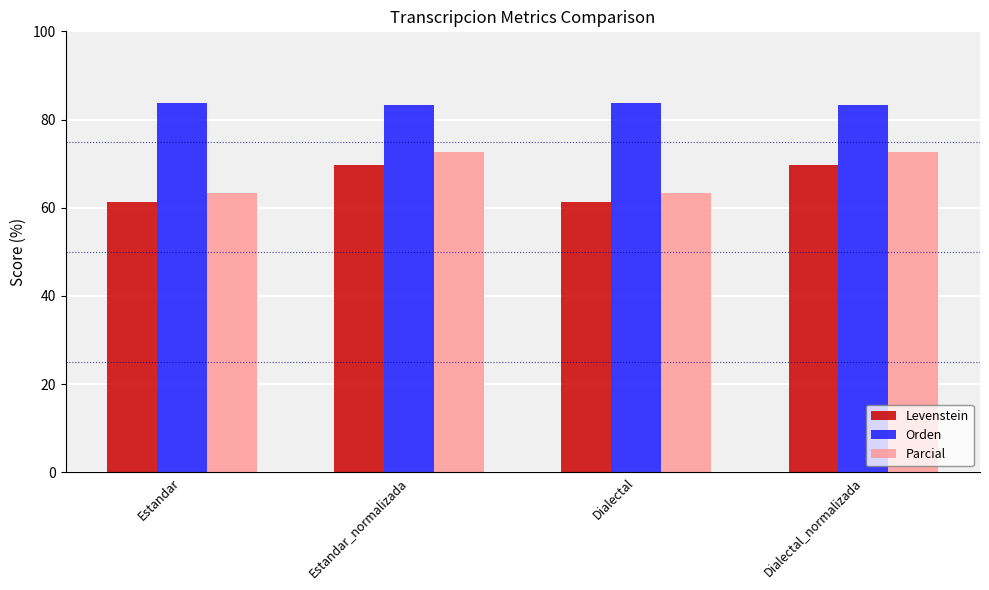

What is the minimum value shown in the chart?

61.3